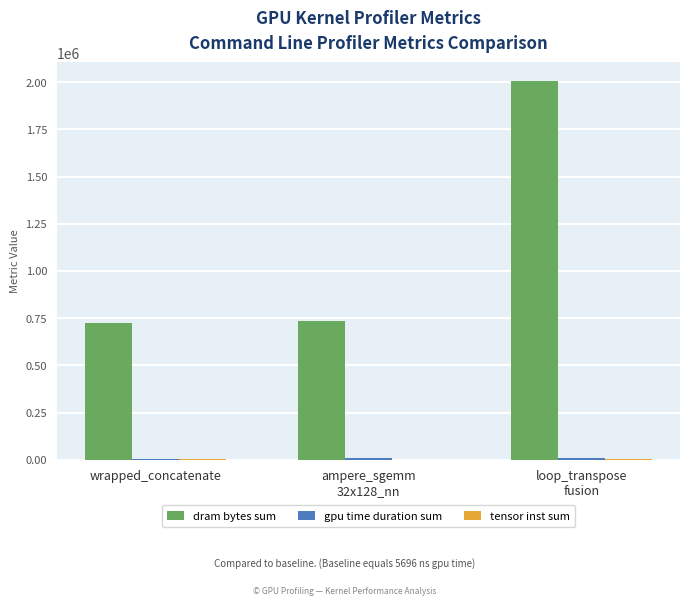

Is it true that dram bytes sum equals 1167083 at wrapped_concatenate?

False